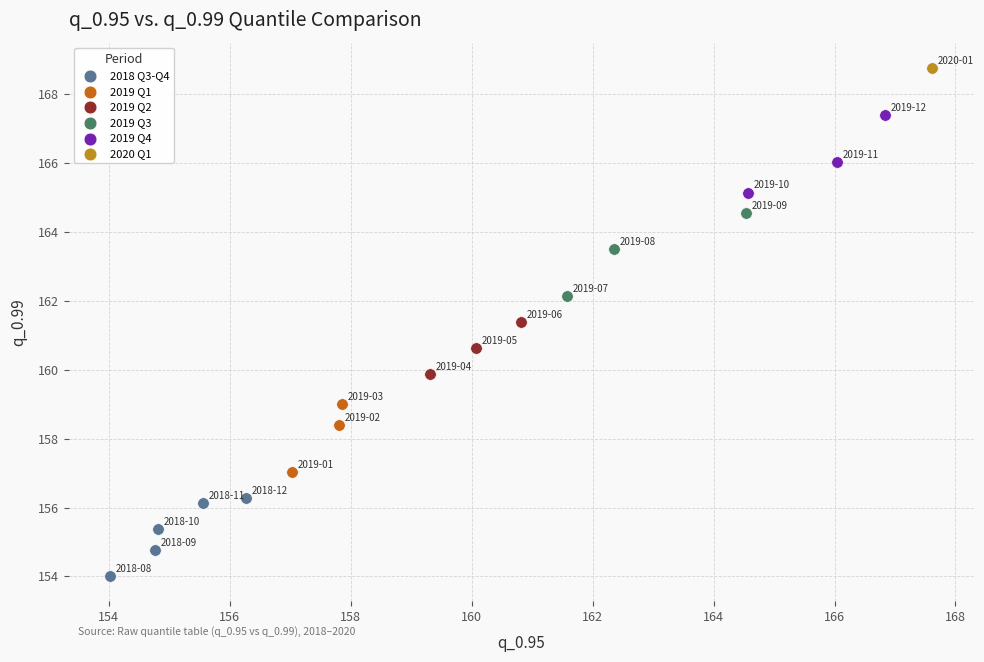

Which series contains the highest Y value?

2020 Q1